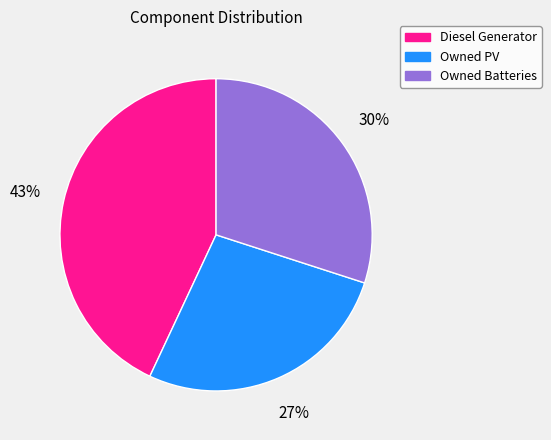

Is Owned PV the majority of the pie?

No